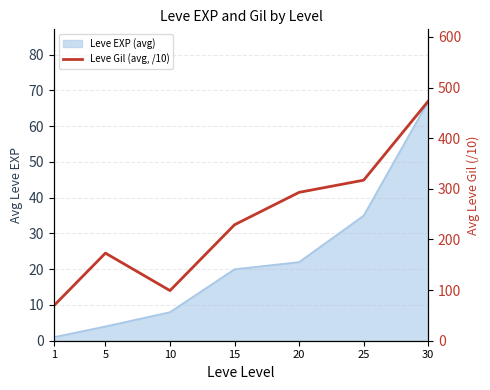

At which label is the value closest to 271?

20